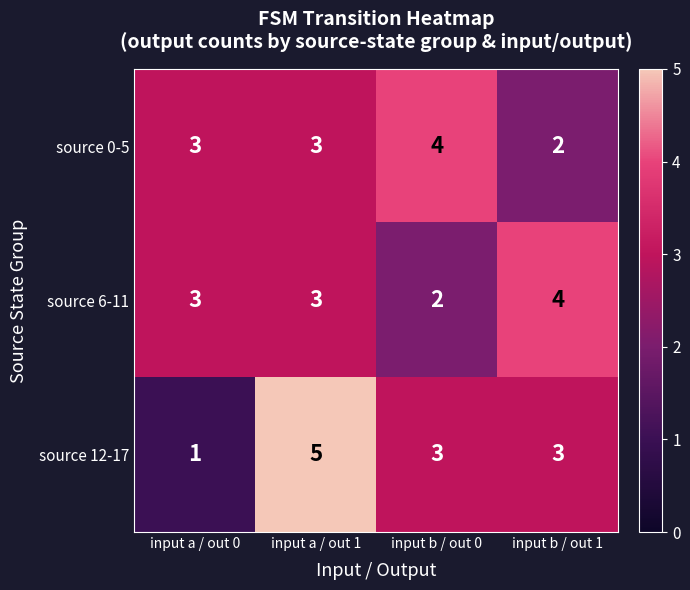

The source 12-17 series shows 3 at input b / out 1. True or false?

True